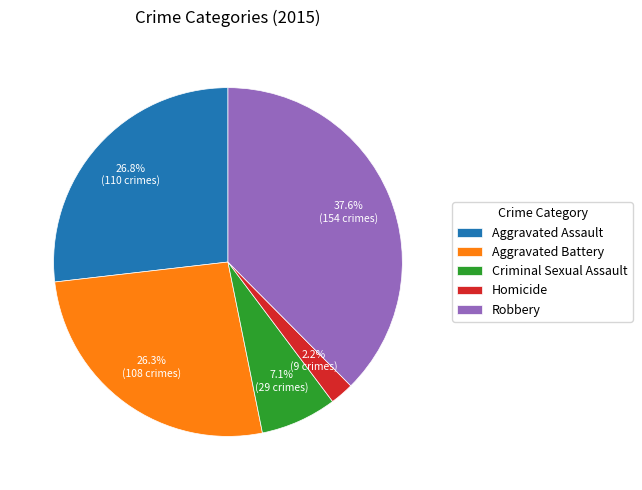

What is the largest slice in the pie chart?

Robbery